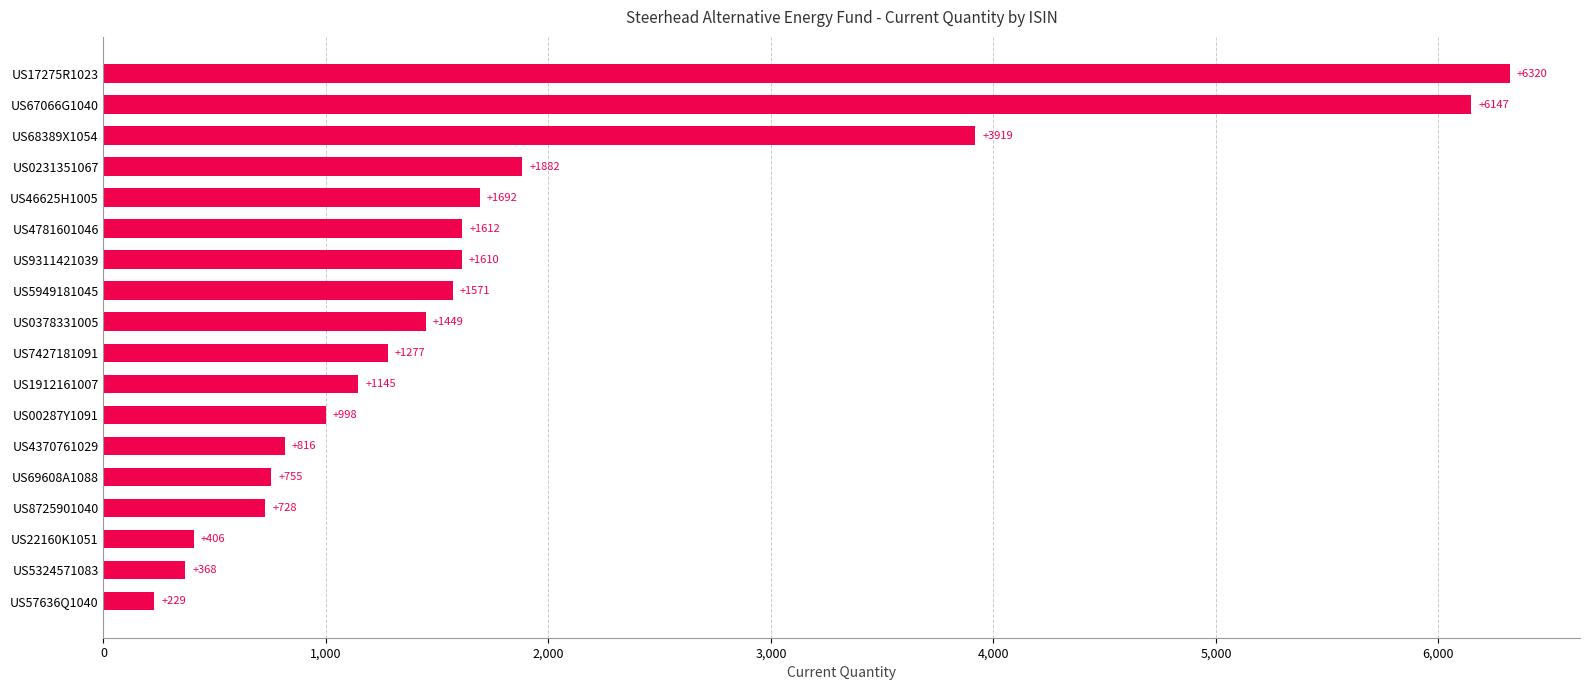

List the labels in order of value, smallest first.

US57636Q1040, US5324571083, US22160K1051, US8725901040, US69608A1088, US4370761029, US00287Y1091, US1912161007, US7427181091, US0378331005, US5949181045, US9311421039, US4781601046, US46625H1005, US0231351067, US68389X1054, US67066G1040, US17275R1023